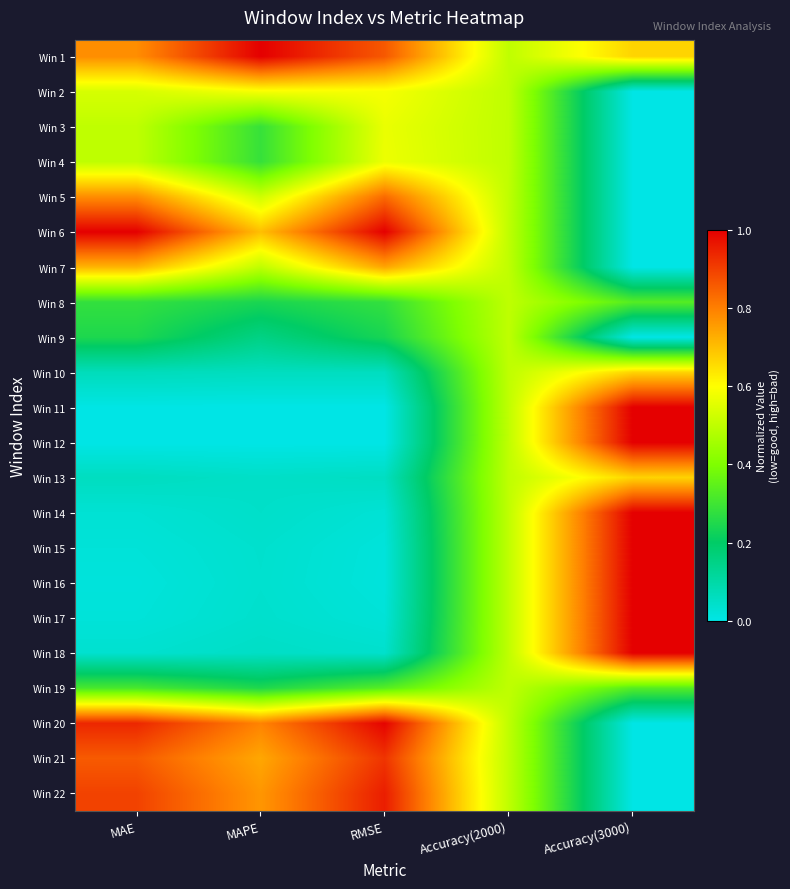

How many distinct data groups are displayed?

22